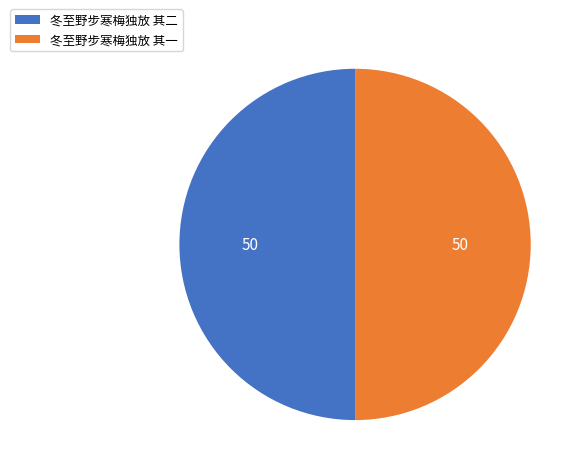

What is the ratio of the value at 冬至野步寒梅独放 其二 to the value at 冬至野步寒梅独放 其一?

1.0